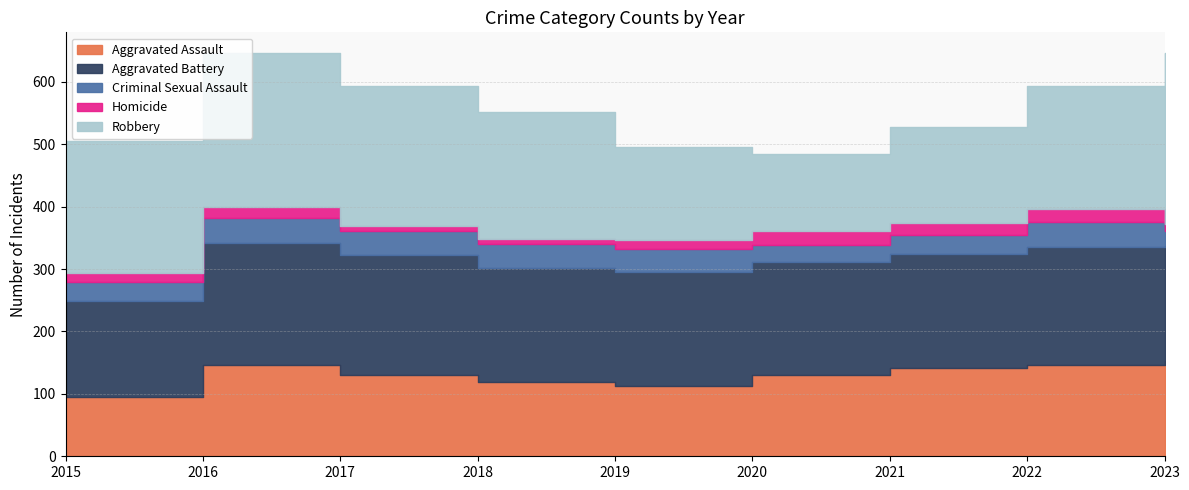

True or false: Aggravated Battery has a value of 196 at 2016.

True